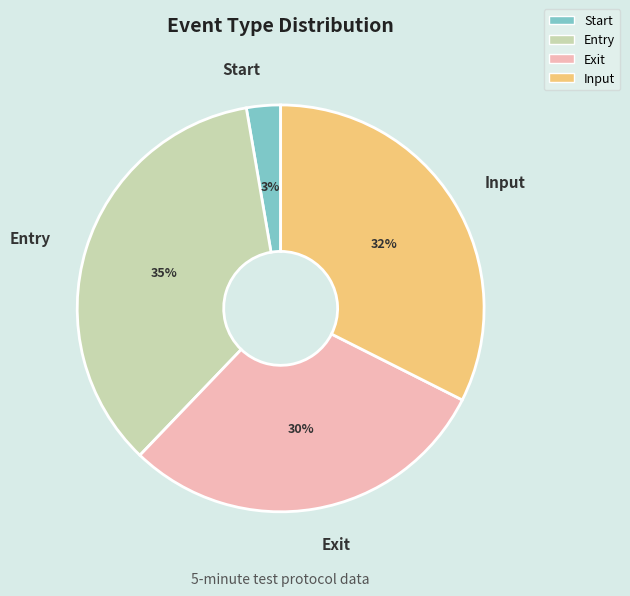

Is there any slice that represents more than half of the pie?

No